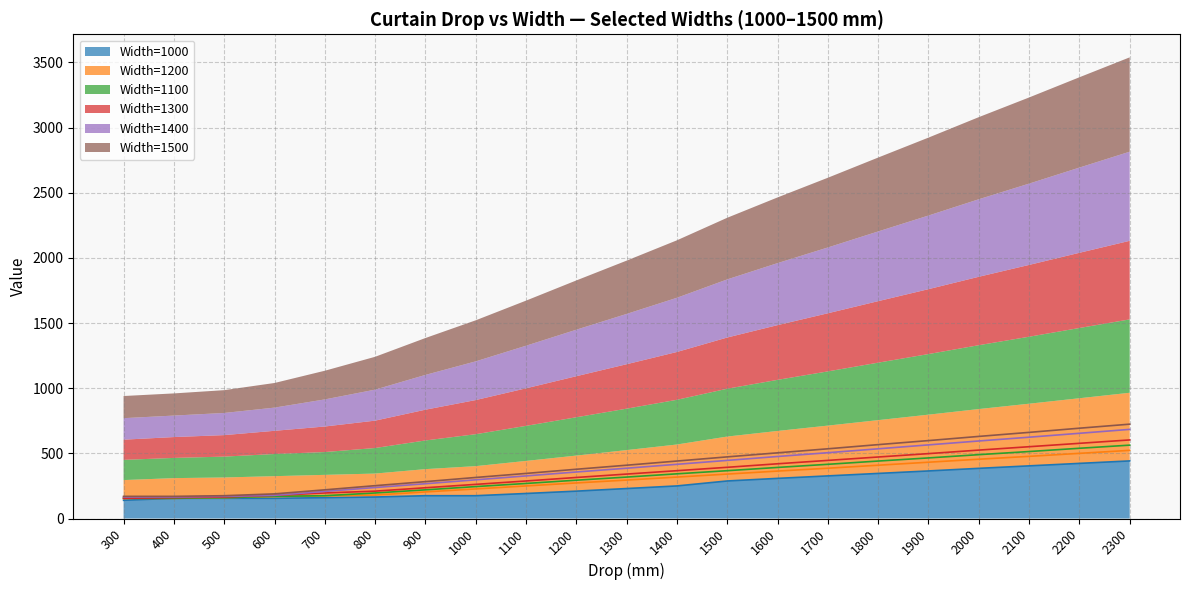

True or false: Width=1000 has more than 1 points higher than both neighbors.

False